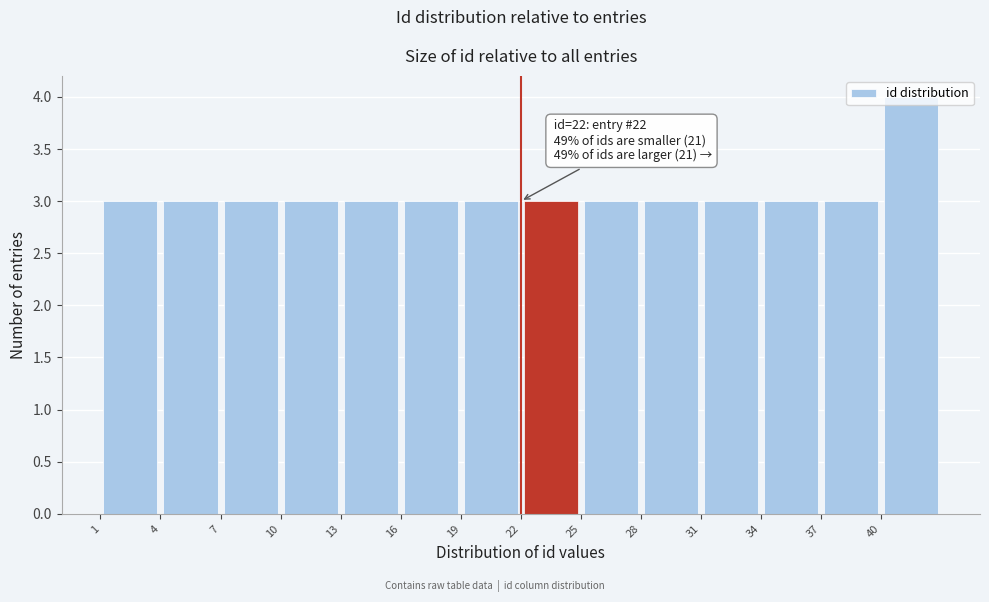

Which range on the x-axis has the tallest bar?

40 to 43